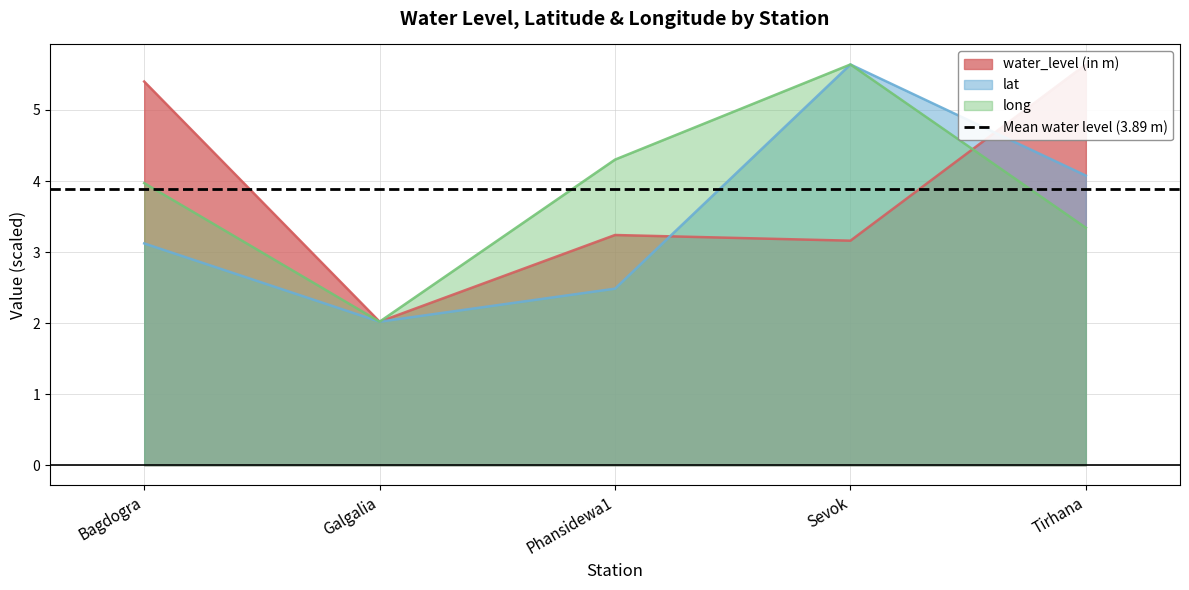

At how many categories does at least one series exceed 2?

5